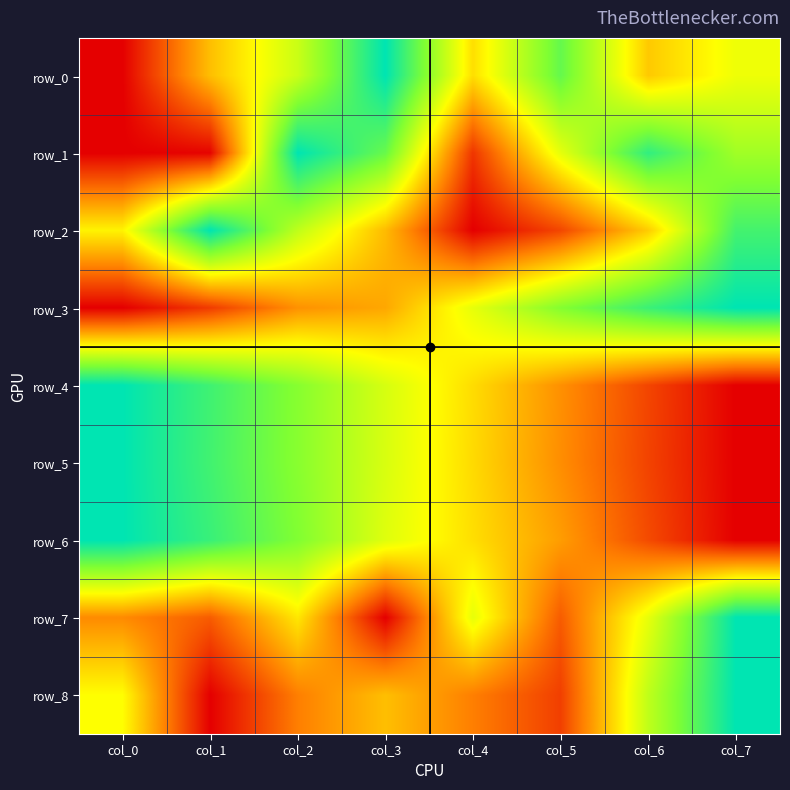

What is the total value across all series at col_0?

4.3